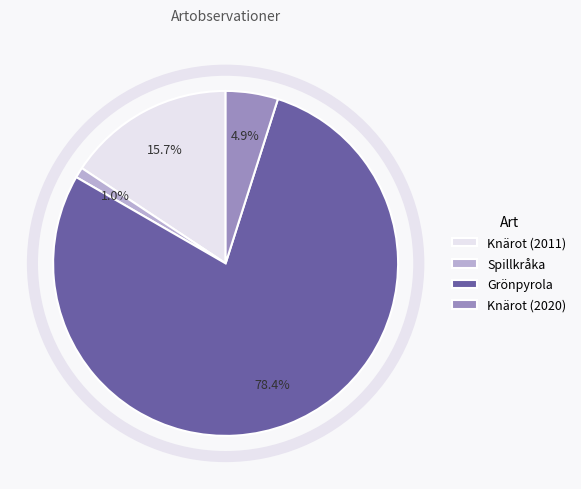

Is it true that Grönpyrola is 78% of the pie?

True